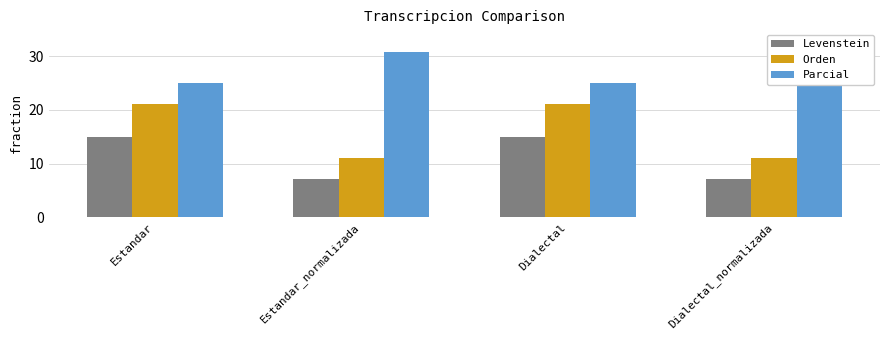

What are all the series names shown in the legend?

Levenstein, Orden, Parcial